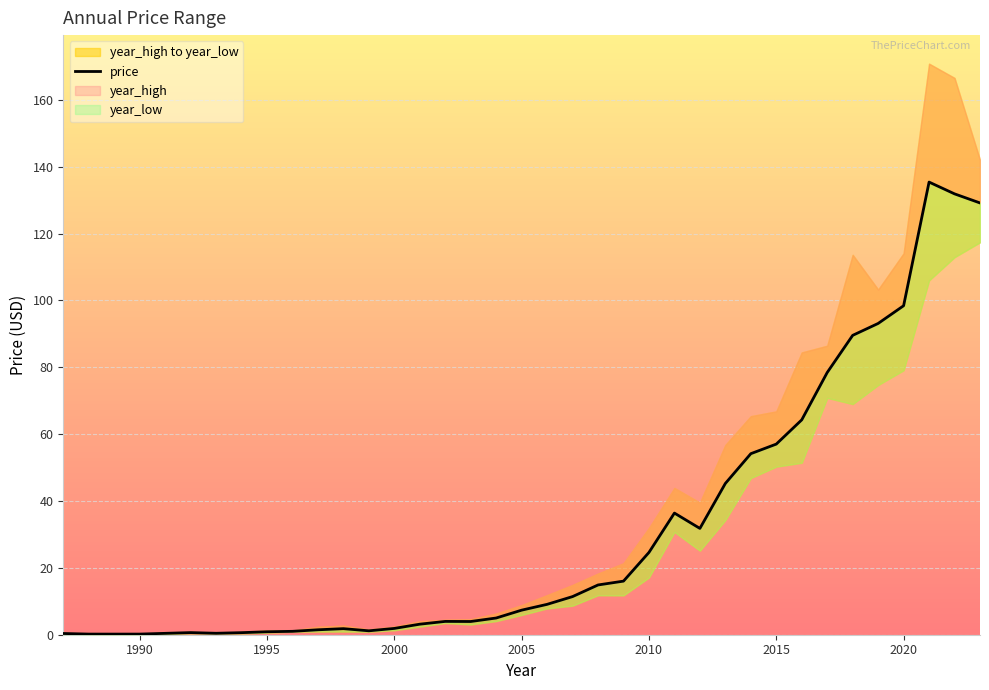

What is the total value across all series at 1994?

1.8